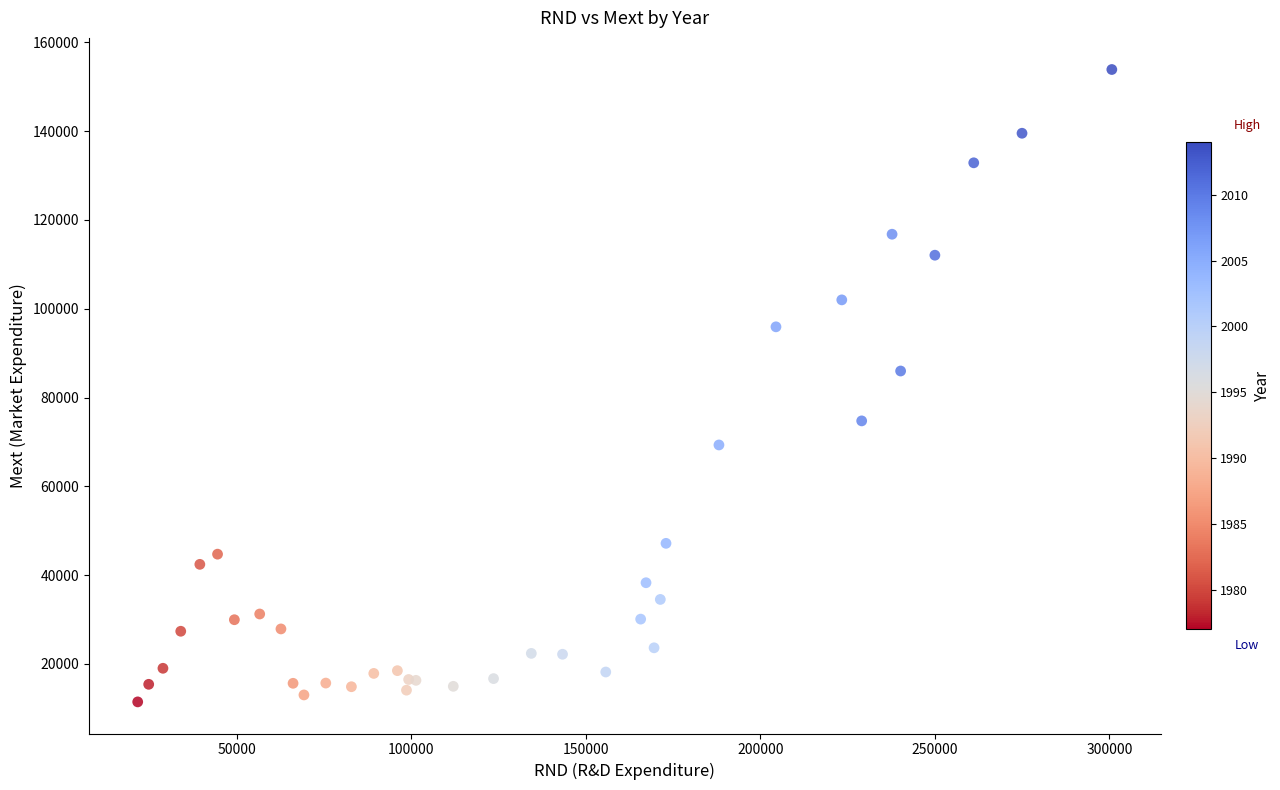

What Y value in the scatter plot is closest to 82663?

85972